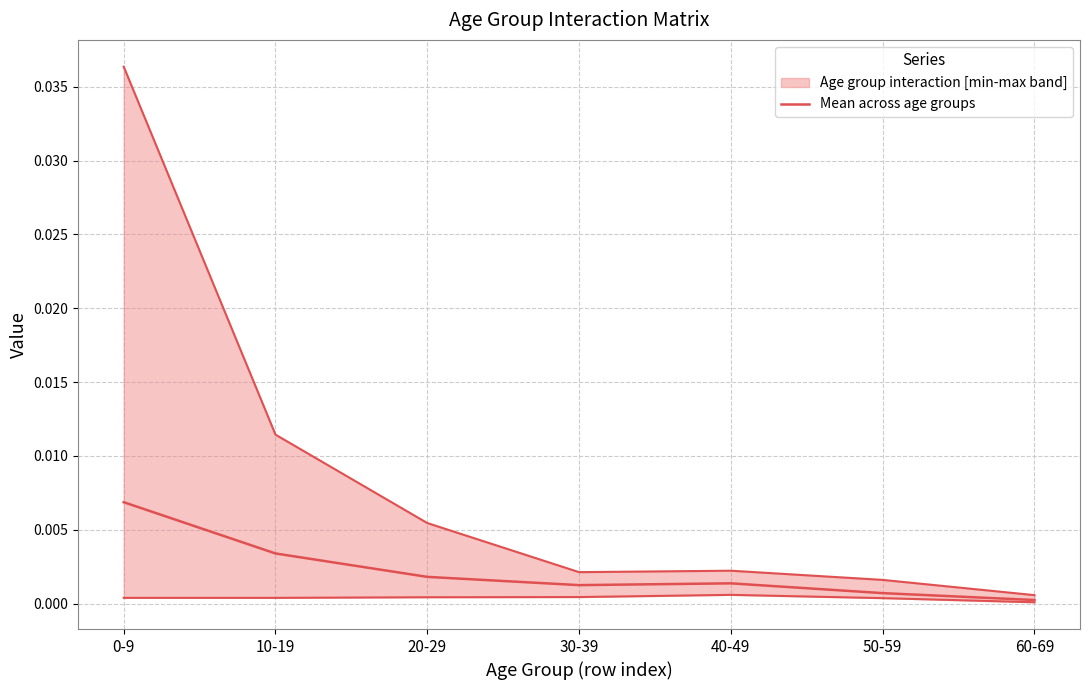

Does the chart display data point markers on the line(s)?

No